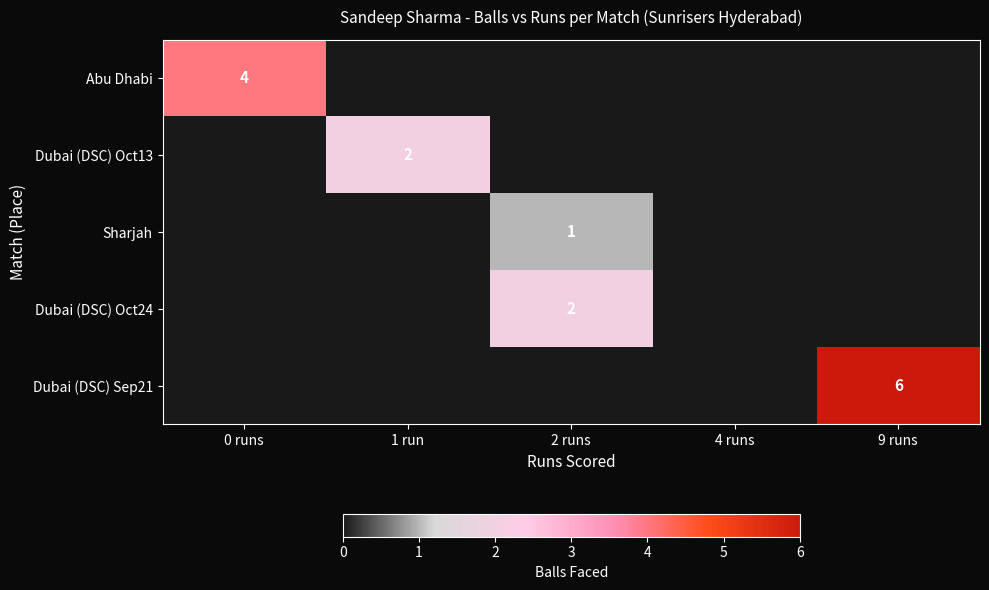

What is the sum of the Dubai (DSC) Sep21 values at 2 runs and 9 runs?

6